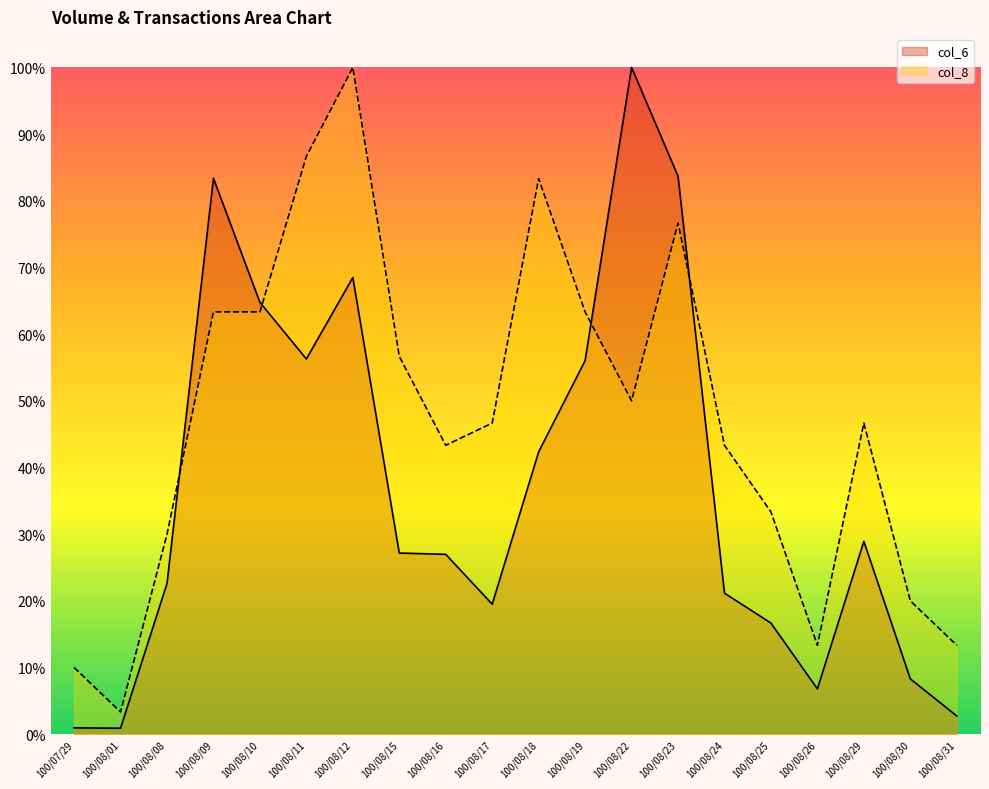

What is the difference between the highest and lowest values at 100/08/16?

16.4